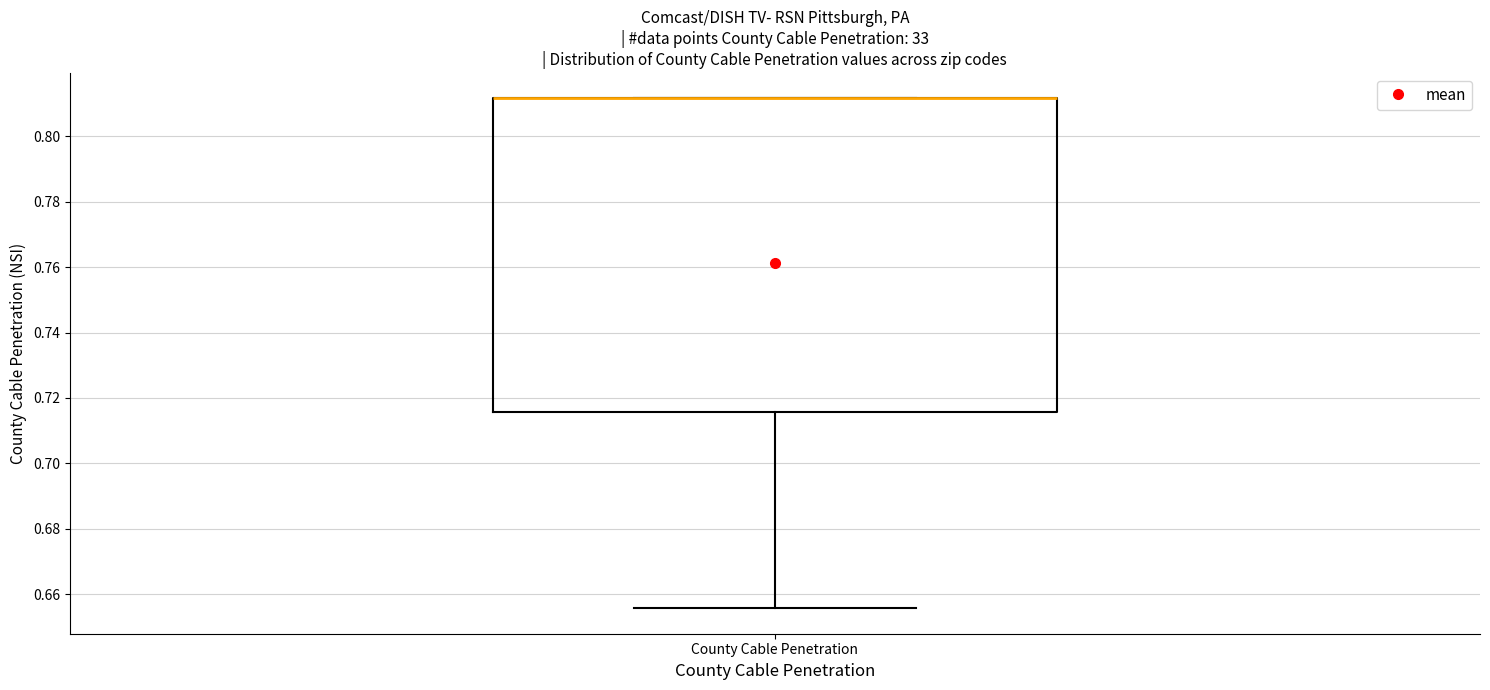

Read this box plot against the y-axis: the position of the median line, the range covered by the box, and the ends of both whiskers. The values are not printed on the chart, so give them approximately, as read against the axis.

median 0.812 (drawn on the box's upper edge), box 0.716 to 0.812, whiskers 0.656 to 0.812